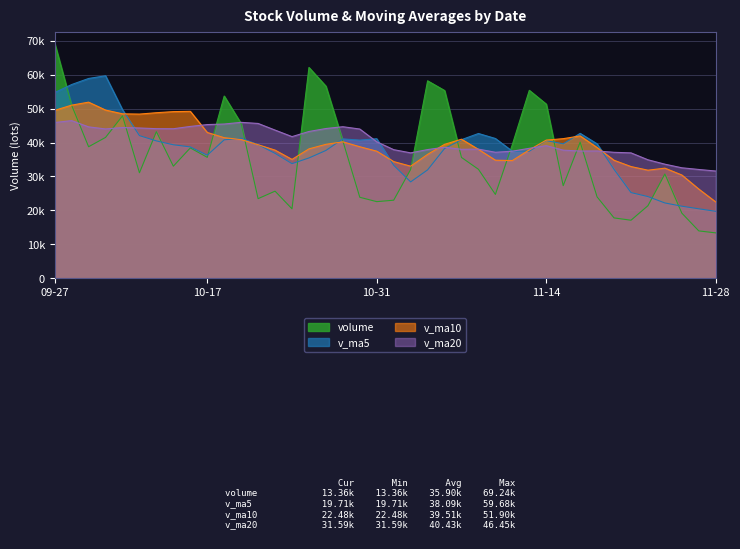

In v_ma5, how many points are higher than both neighbors (excluding endpoints)?

7